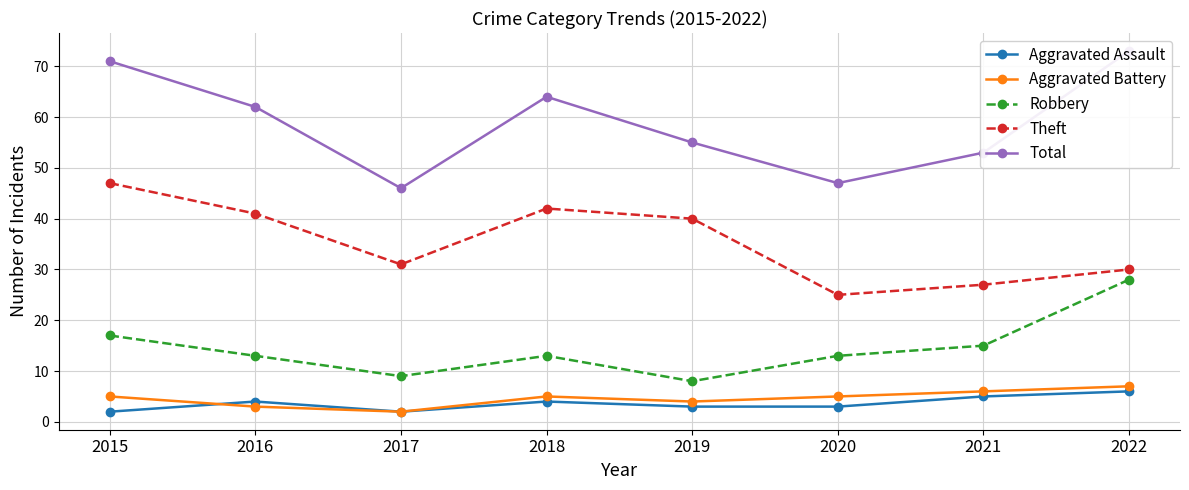

True or false: Aggravated Battery and Aggravated Assault cross at least once.

True